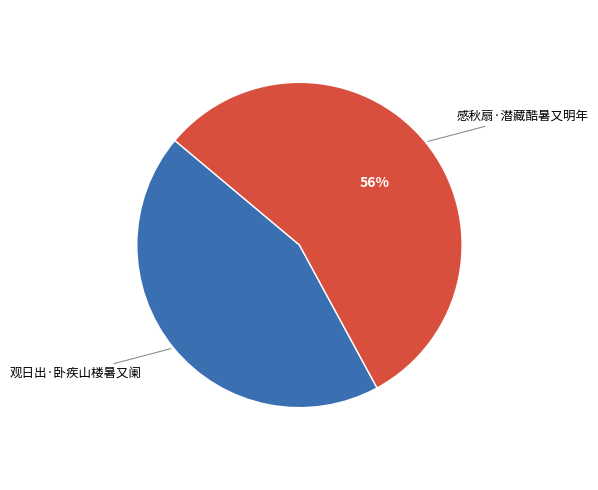

Is there a majority slice in this chart?

Yes